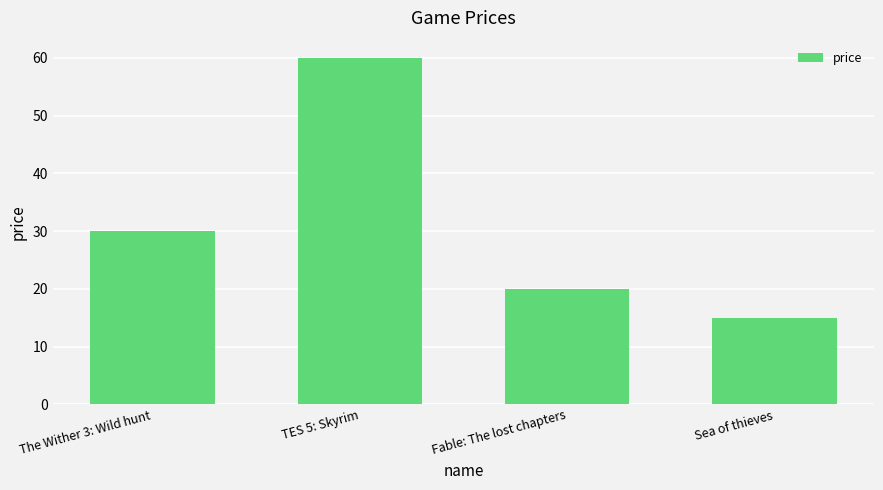

What is the minimum value shown in the chart?

15